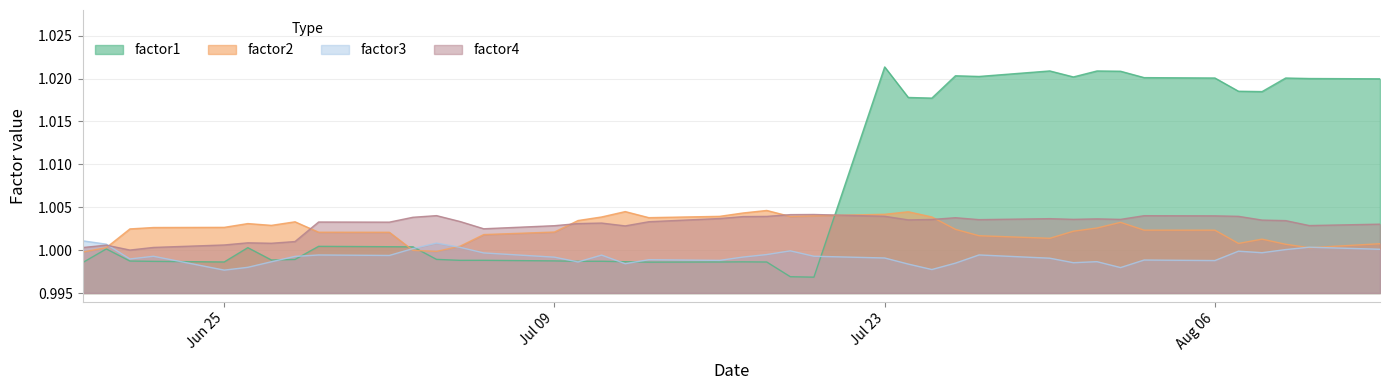

Is it true that factor2 equals 1.6 at Jun 25?

False